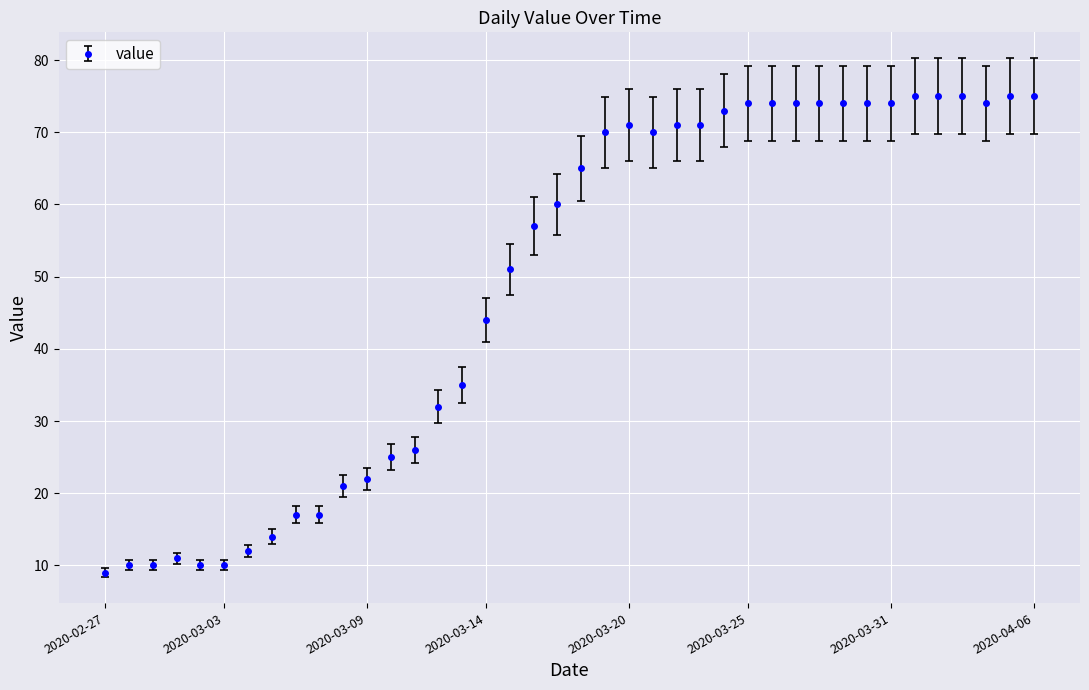

What is the value of the 40th point from the left?

75